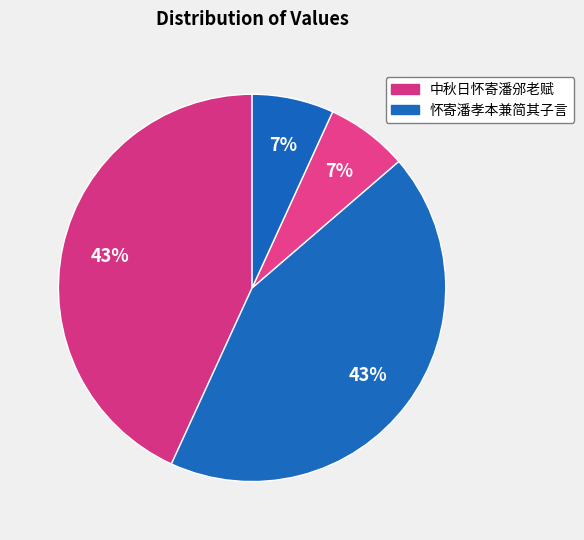

How many segments does this pie chart have?

4